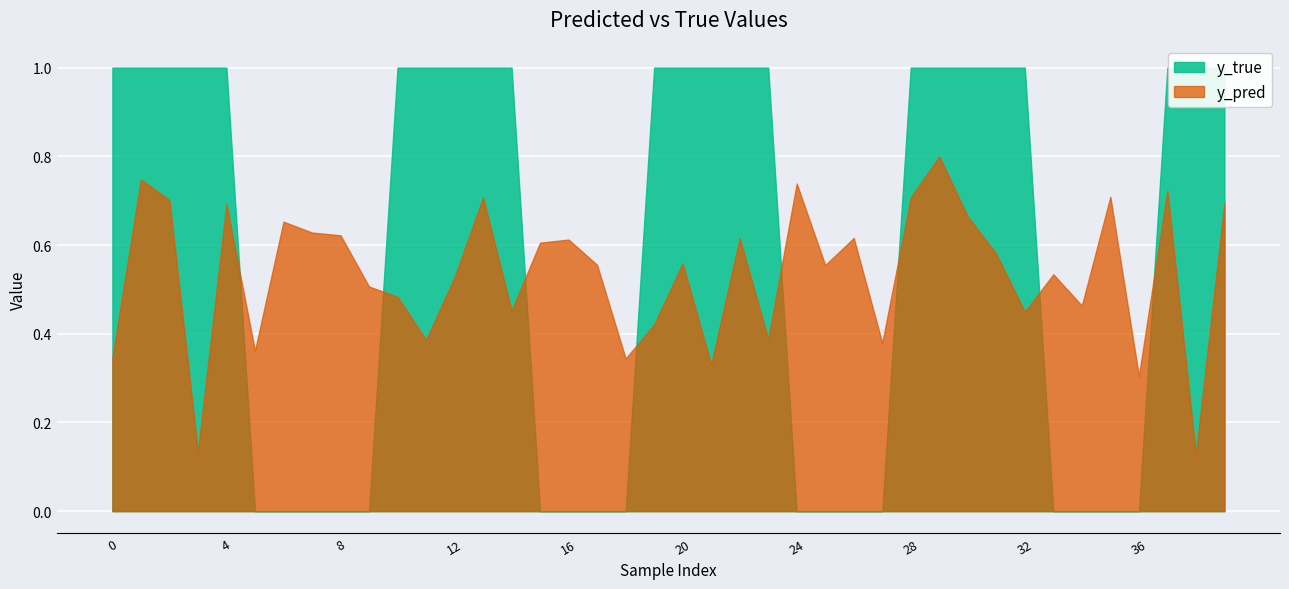

What is the value of the y_pred point at the 5th from the left?

0.7